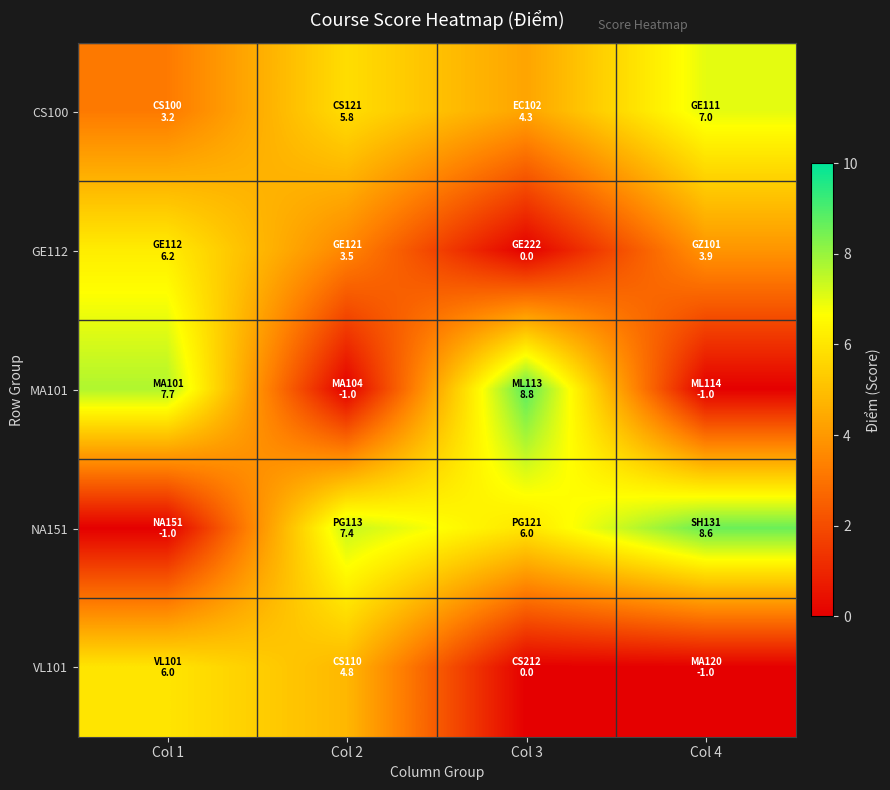

Which has a higher value, Col 2 or Col 3?

Col 2